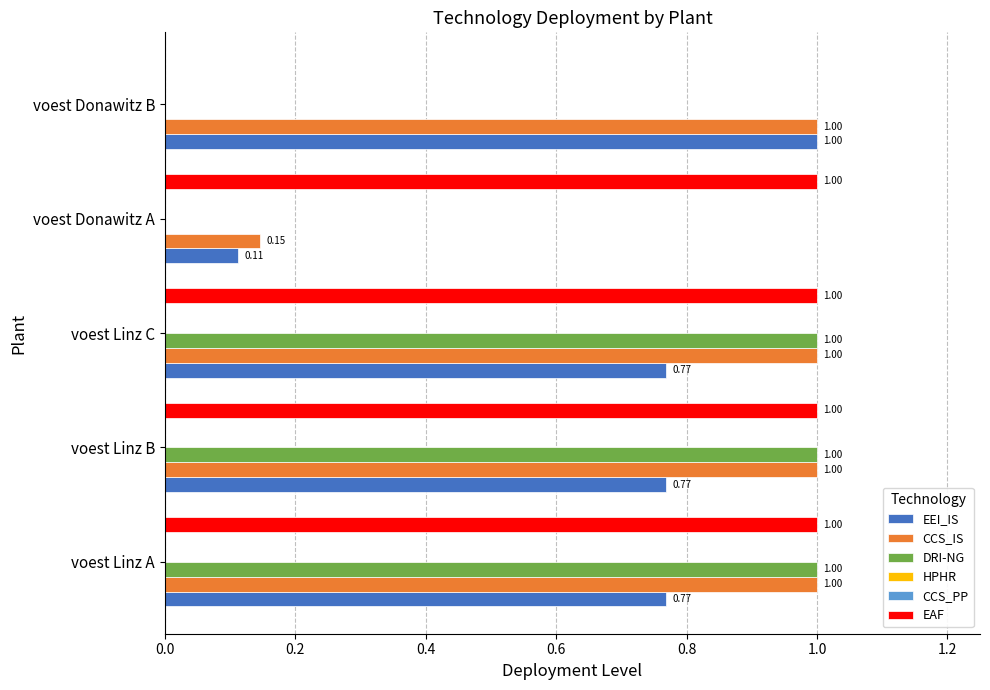

What is the difference between the maximum and minimum values in the EEI_IS series?

0.9